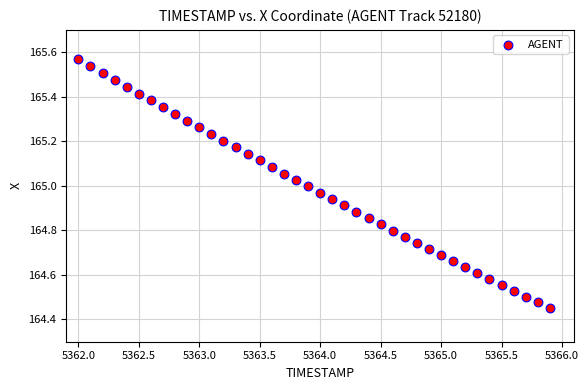

What is the range of X values (max minus min)?

3.9